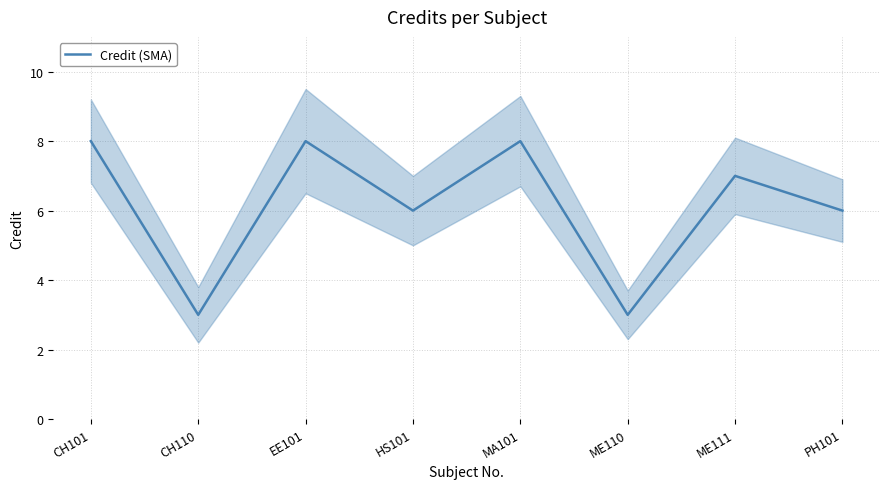

Does the chart have visible grid lines?

Yes